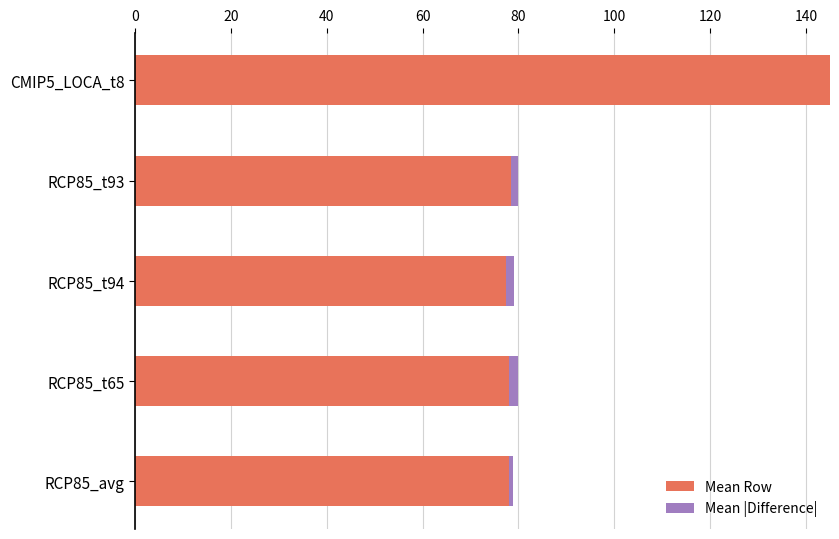

At which category is the sum across all series the highest?

CMIP5_LOCA_t8